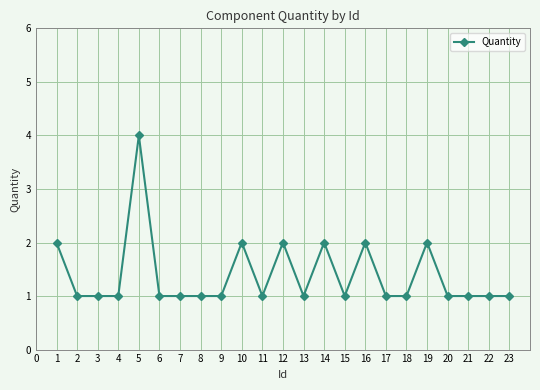

True or false: there are more than 2 points higher than both neighbors.

True